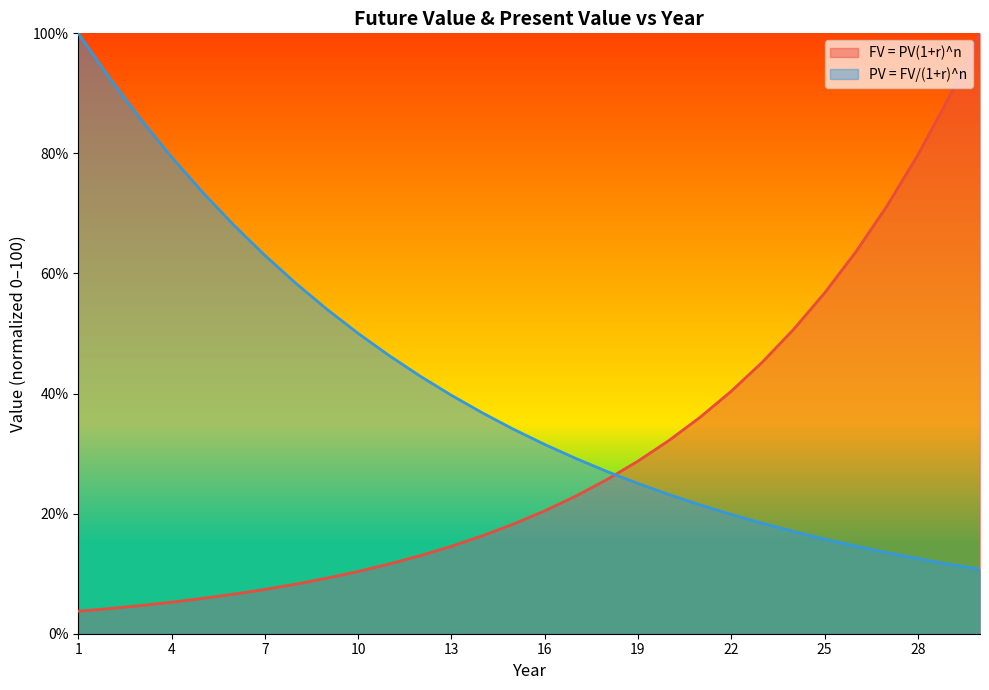

What is the difference between the maximum and minimum values in the PV = FV/(1+r)^n series?

89.3